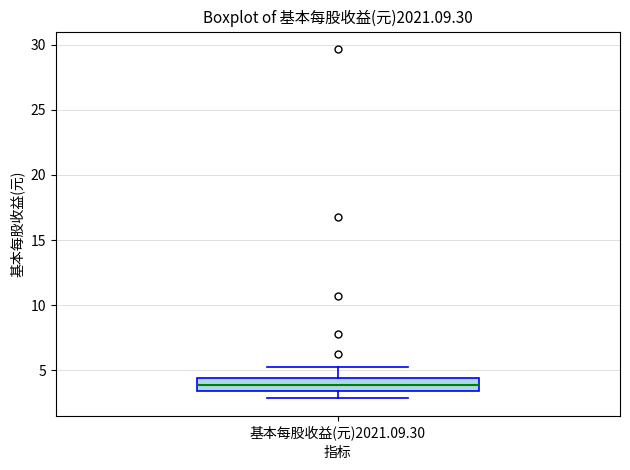

Transcribe this box plot: give where the median line is, the range the box spans, and where the two whiskers end, as read against the y-axis. The values are not printed on the chart, so give them approximately, as read against the axis.

median 4.0, box 3.5 to 4.5, whiskers 3.0 to 5.5